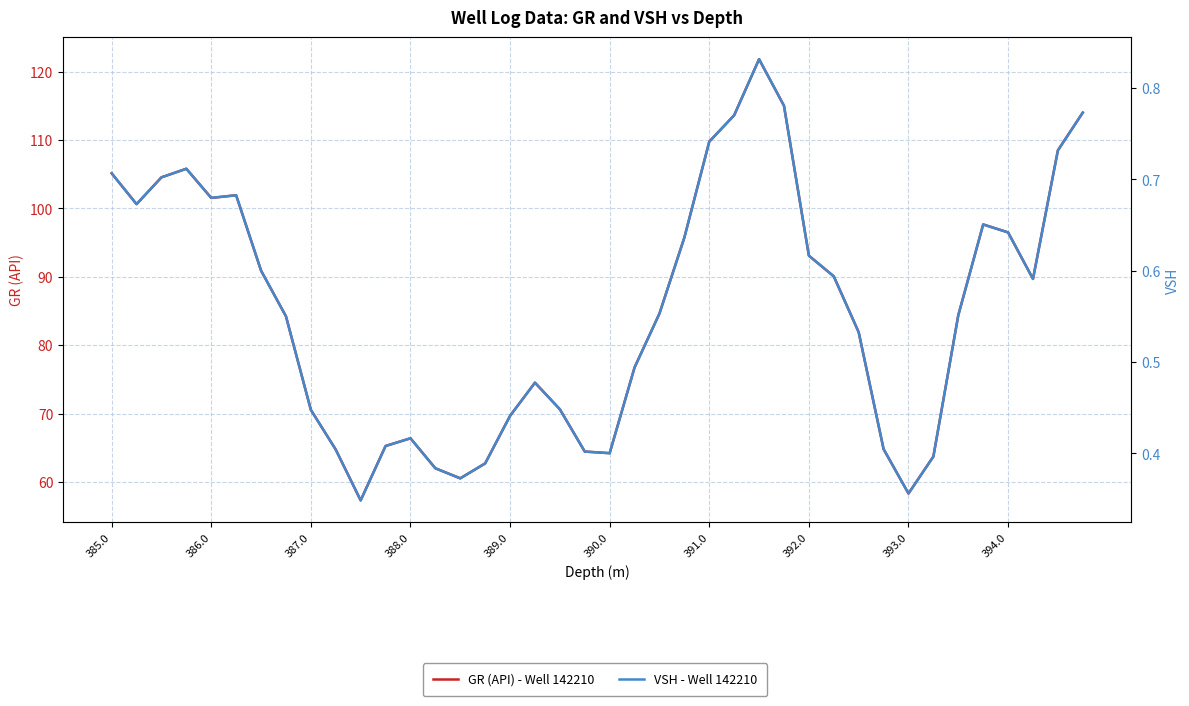

Reading right to left, transcribe all the data shown in this chart.

GR (API) - Well 142210: 114.0	108.5	89.7	96.5	97.6	84.4	63.7	58.3	64.8	81.9	90.1	93.1	115.0	121.8	113.6	109.8	95.7	84.6	76.7	64.2	64.4	70.6	74.5	69.7	62.7	60.5	62.0	66.4	65.2	57.3	64.7	70.5	84.2	90.9	101.9	101.5	105.8	104.5	100.6	105.1
VSH - Well 142210: 0.8	0.7	0.6	0.6	0.7	0.6	0.4	0.4	0.4	0.5	0.6	0.6	0.8	0.8	0.8	0.7	0.6	0.6	0.5	0.4	0.4	0.4	0.5	0.4	0.4	0.4	0.4	0.4	0.4	0.3	0.4	0.4	0.6	0.6	0.7	0.7	0.7	0.7	0.7	0.7